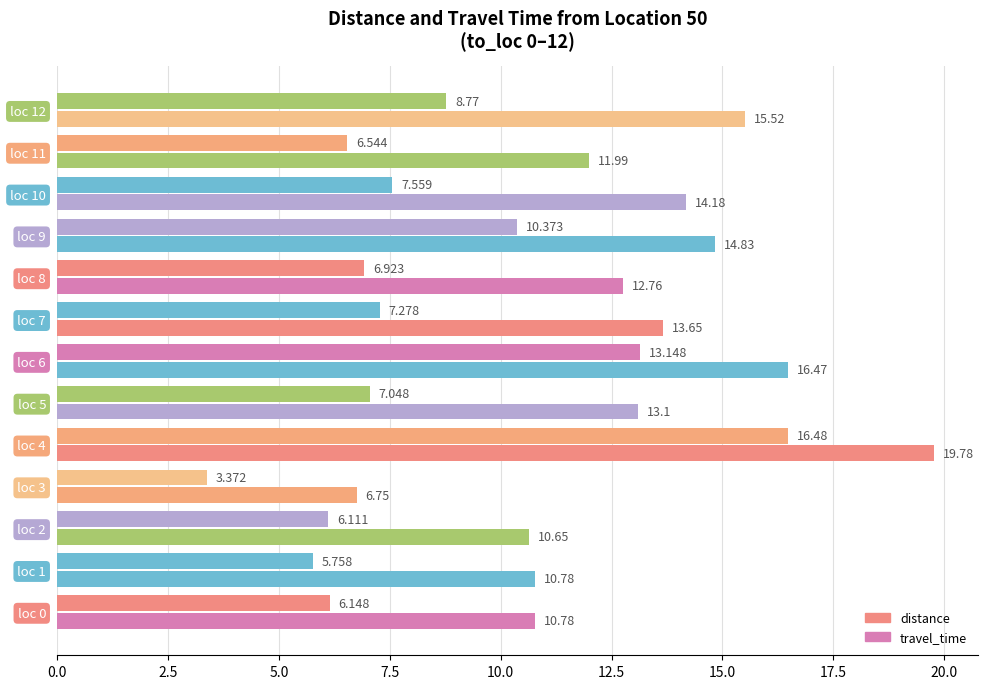

How many values in the travel_time series exceed 13?

7